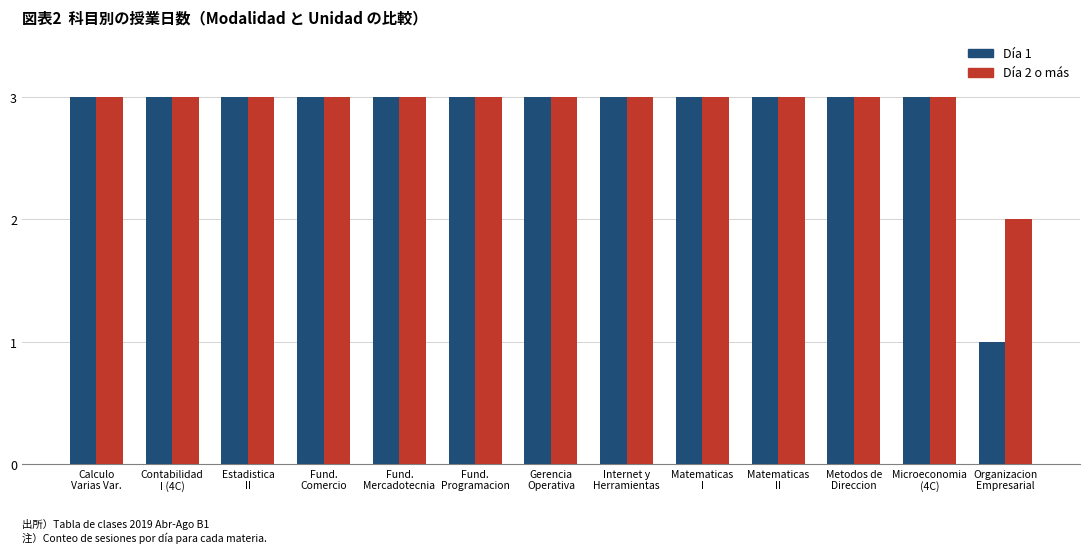

Count the Día 1 values in the range 3 to 4.

12